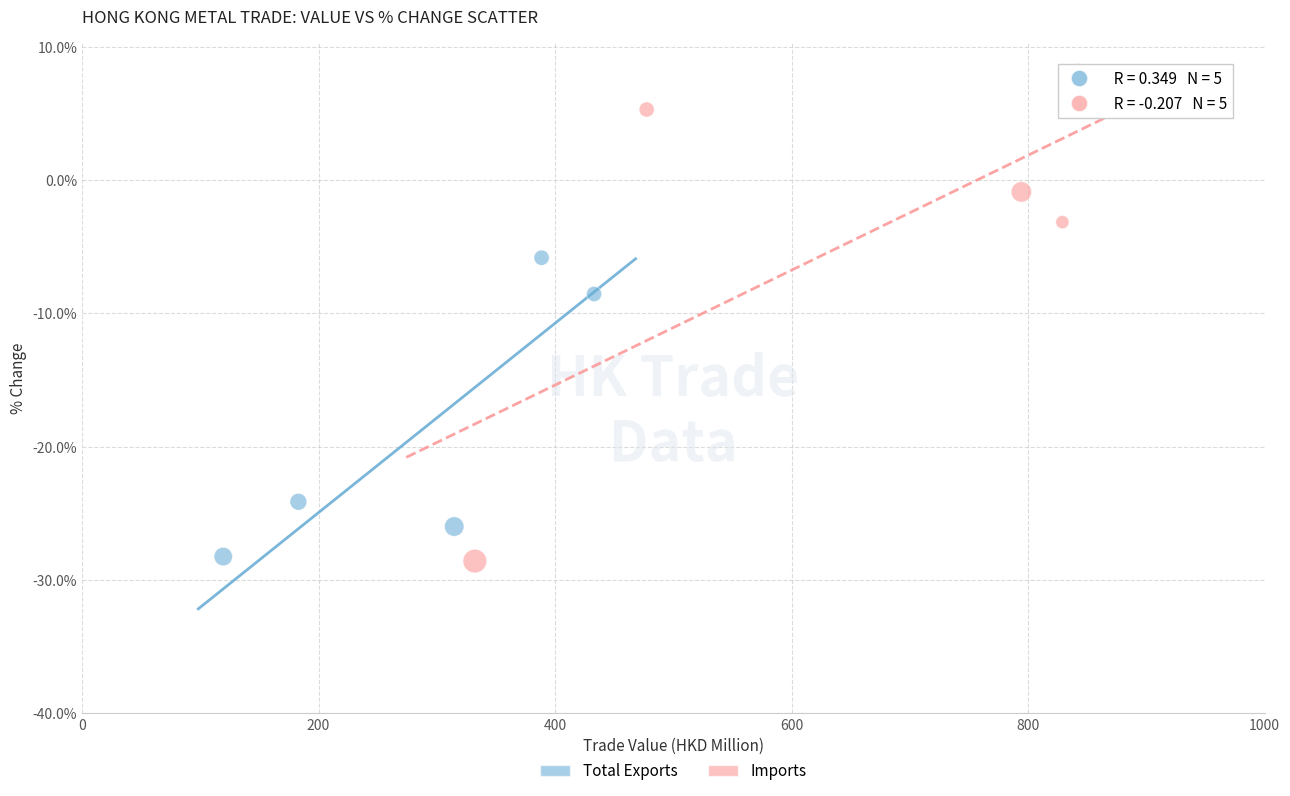

Which series has the widest spread of Y values?

Imports